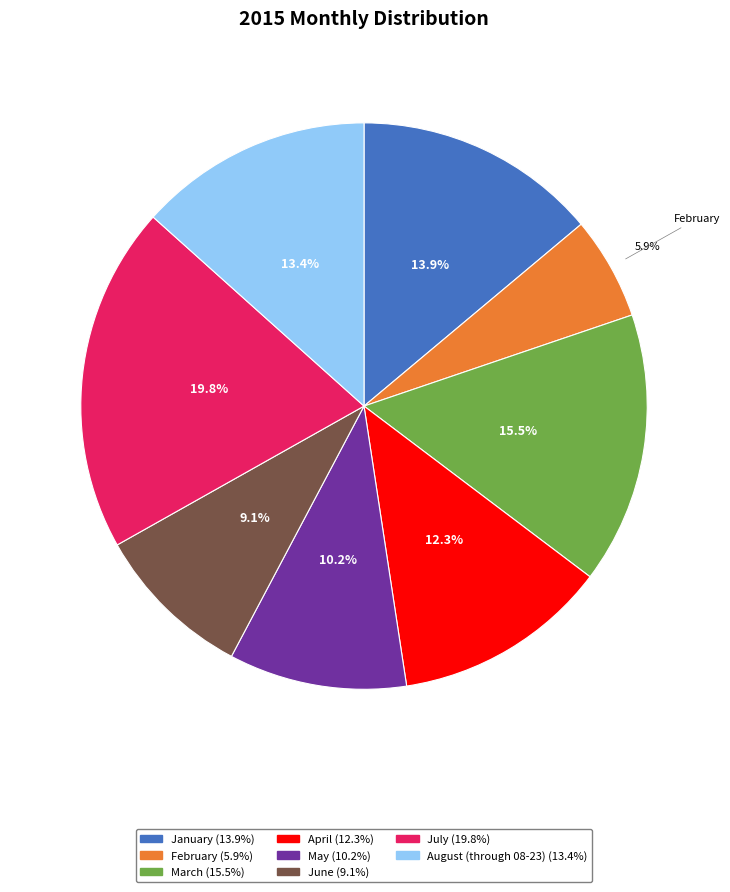

To the nearest percent, what is the combined percentage of May and July?

30%